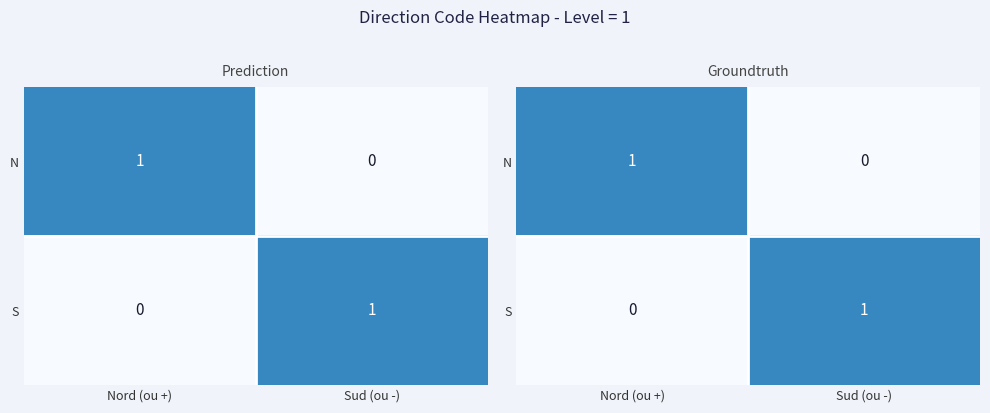

The value of S at Sud (ou -) is 1. True or false?

True